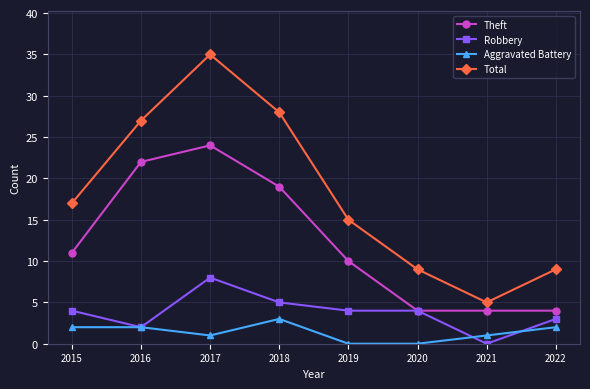

List the series in order of their peak value, lowest first.

Aggravated Battery, Robbery, Theft, Total